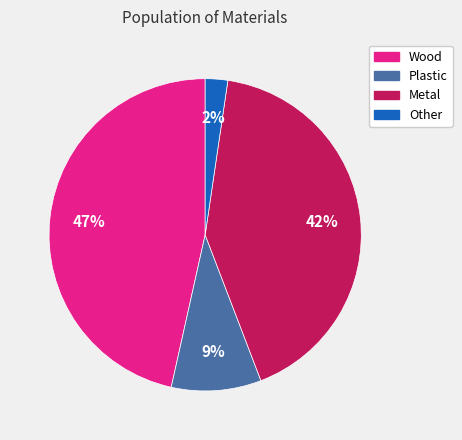

What percentage is the Plastic slice, to the nearest percent?

9%